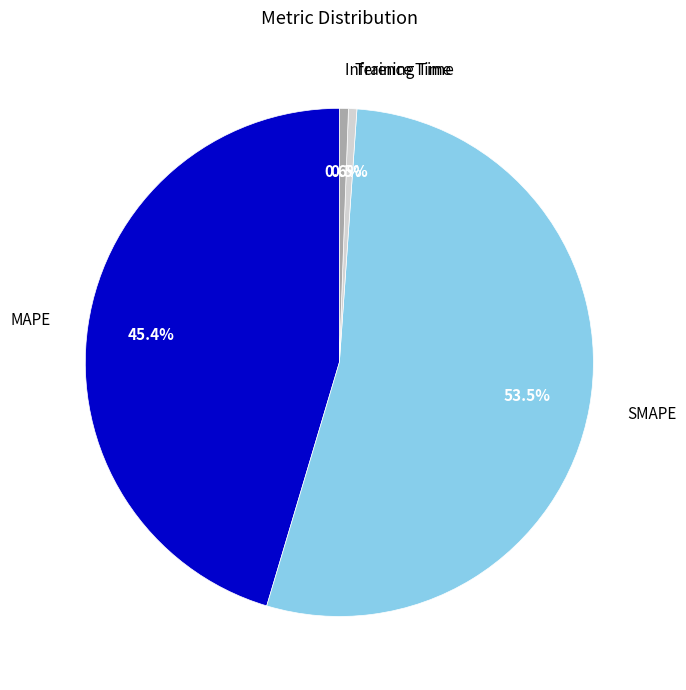

How many slices are in this pie chart?

4